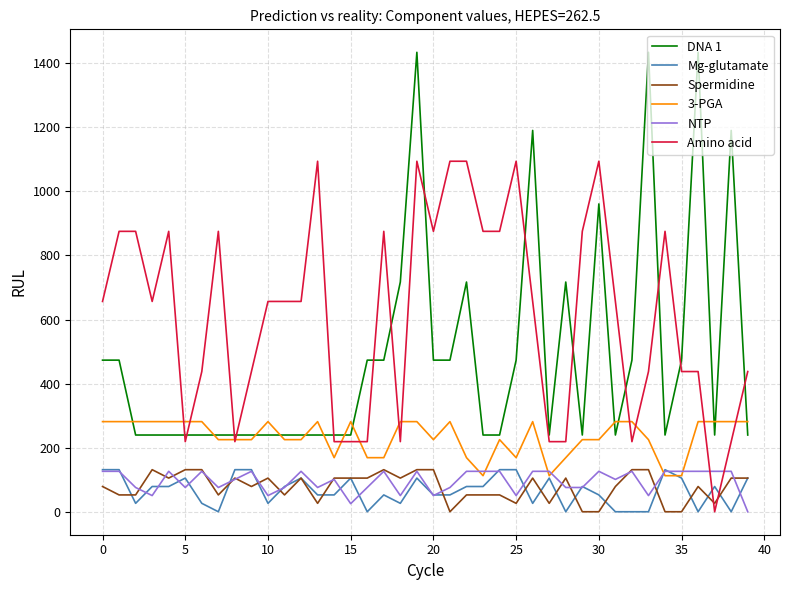

Is this an area chart (filled region under the line)?

No